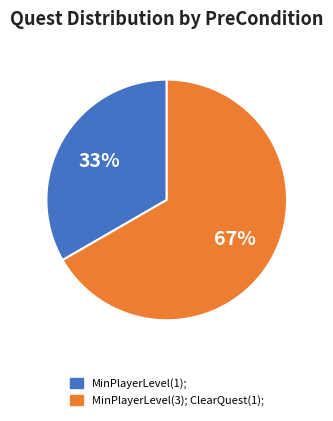

Is there any slice that represents more than half of the pie?

Yes